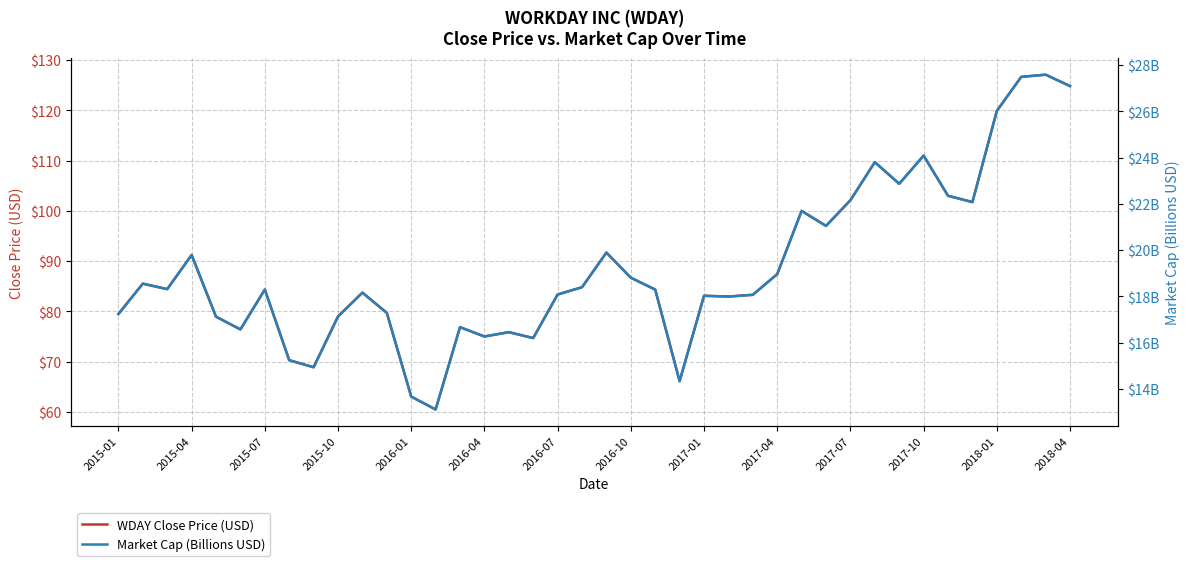

True or false: Market Cap (Billions USD) has a value of 18.0 at 25.

True